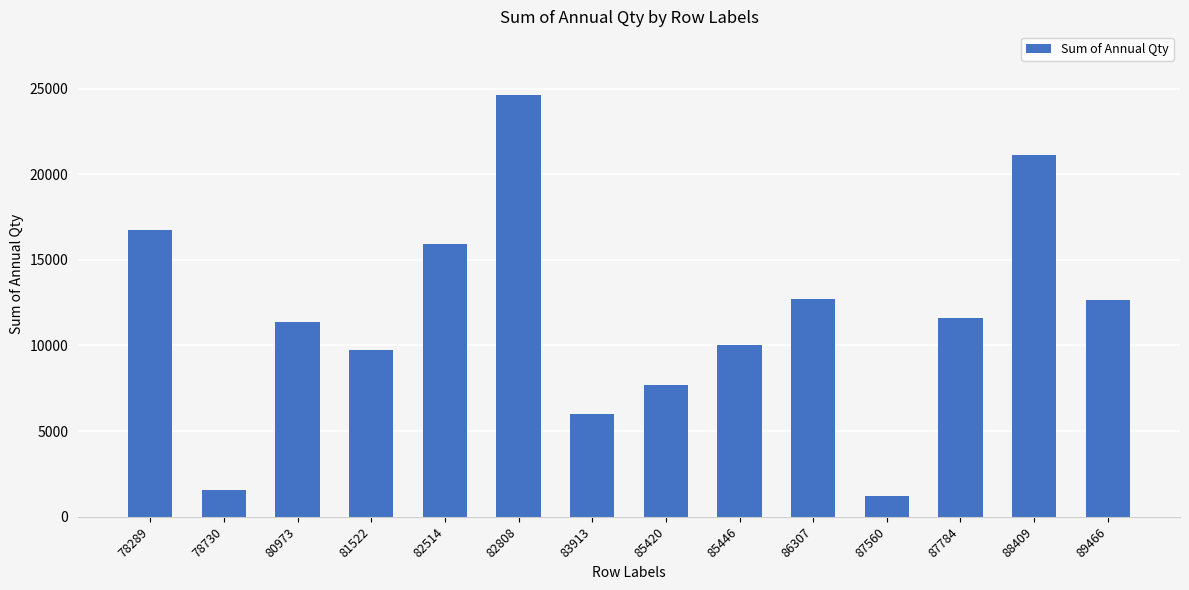

What is the value of the 13th bar from the left?

21110